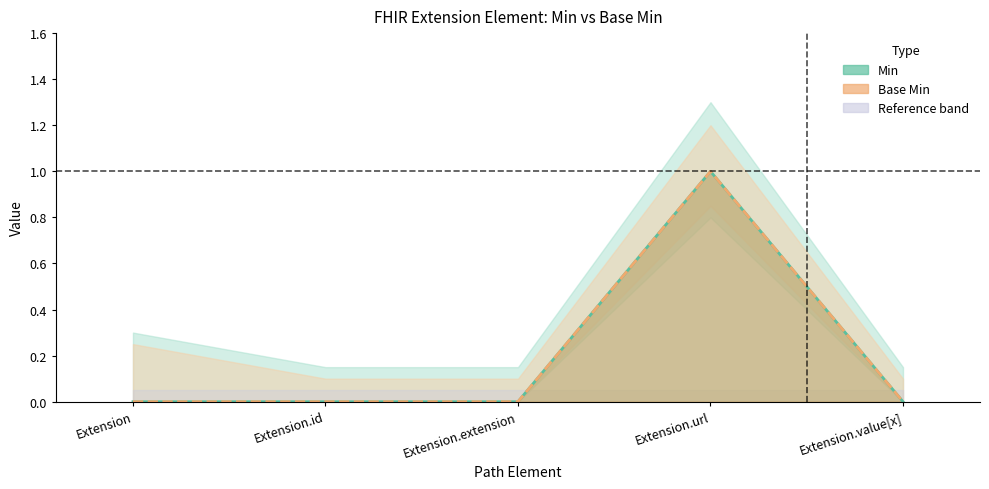

How many lines are shown in the chart?

2